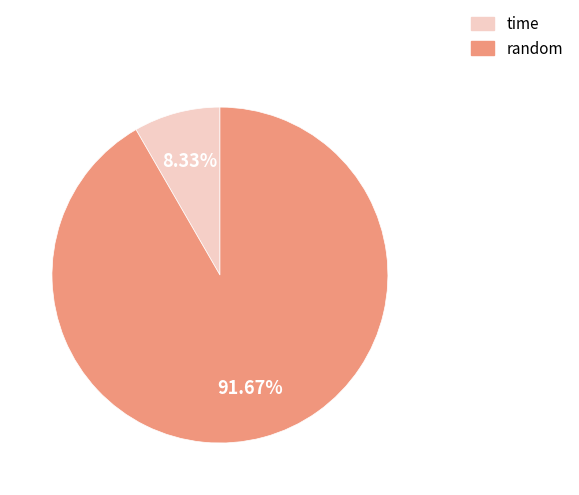

What percentage is the random slice, to the nearest percent?

92%